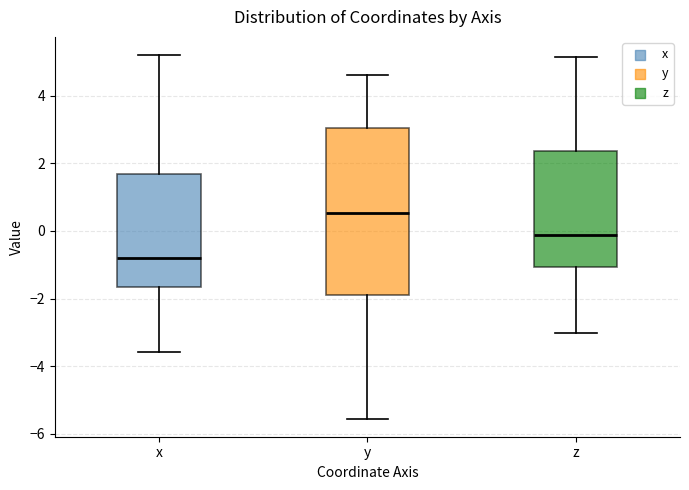

Comparing the boxes themselves (not the whiskers), which one is the tallest?

y